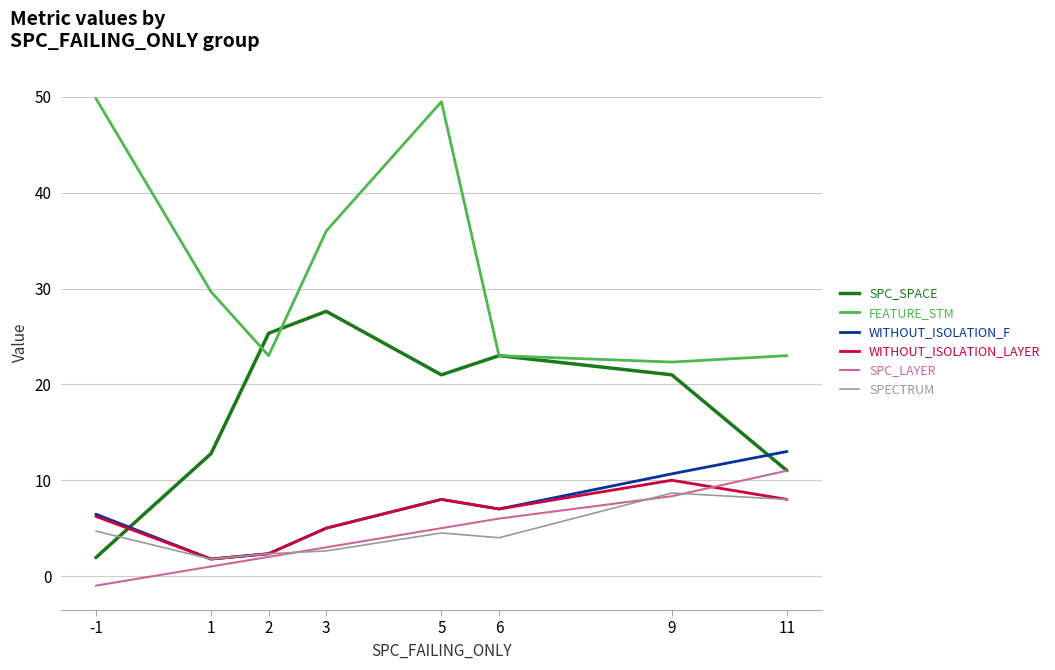

Where do SPC_SPACE and WITHOUT_ISOLATION_LAYER first cross each other?

-1 and 1